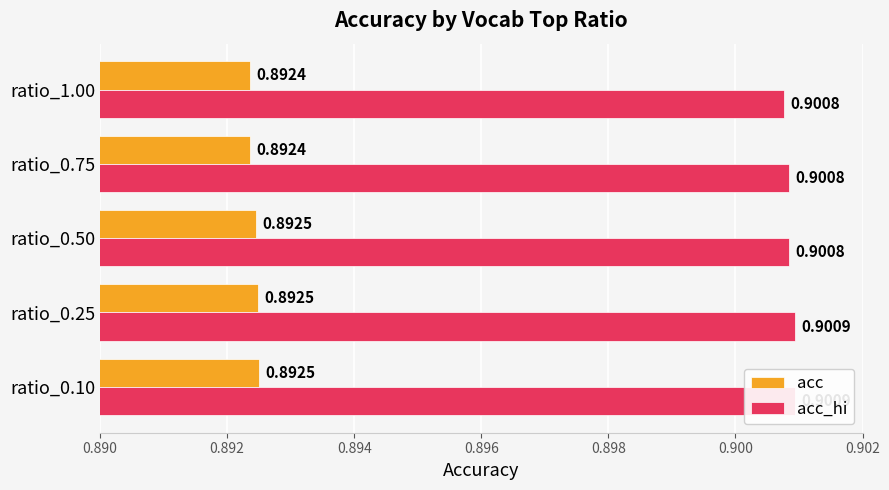

The value of acc at ratio_0.25 is 0.9. True or false?

True